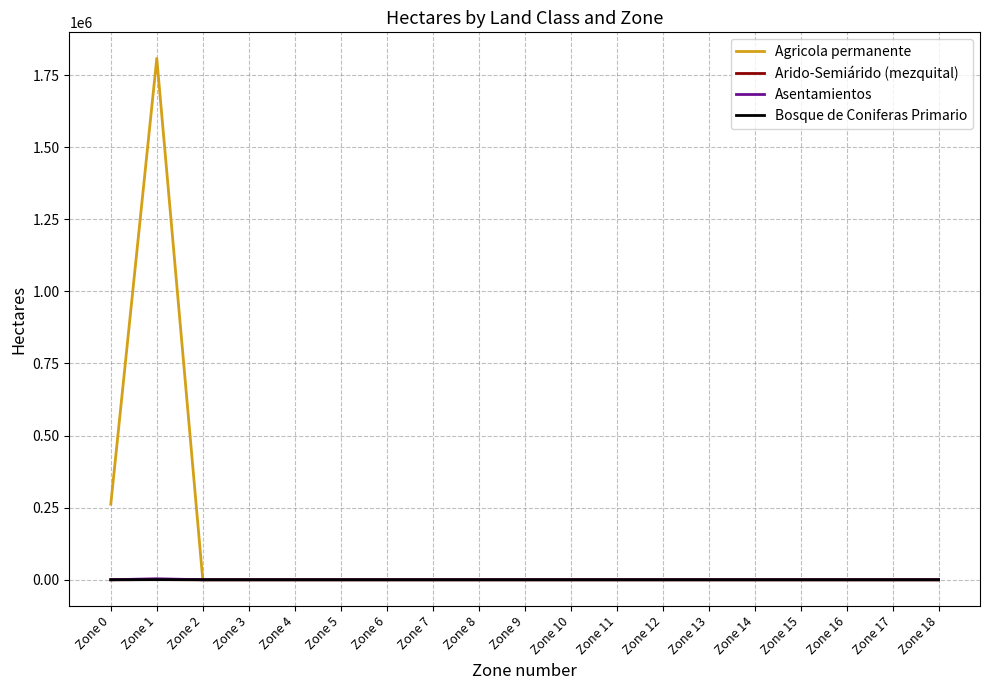

Which series has the largest total across all categories?

Agricola permanente